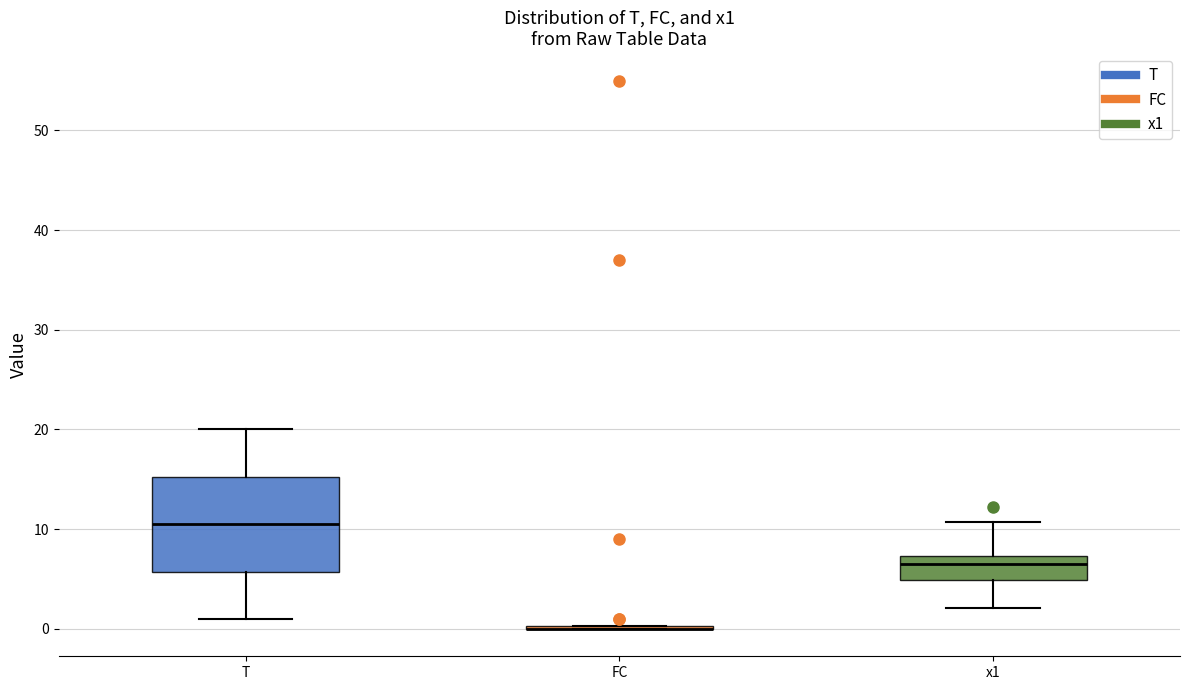

Which box is the tallest, from its lower edge to its upper edge?

T